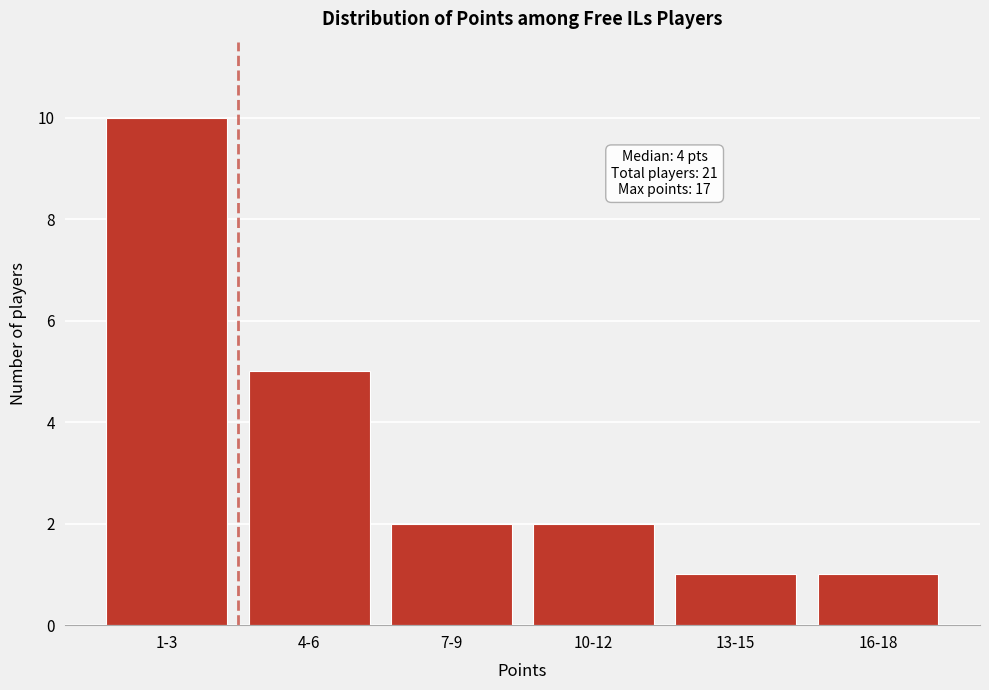

Reading left to right, list all the values displayed in this chart.

10	5	2	2	1	1